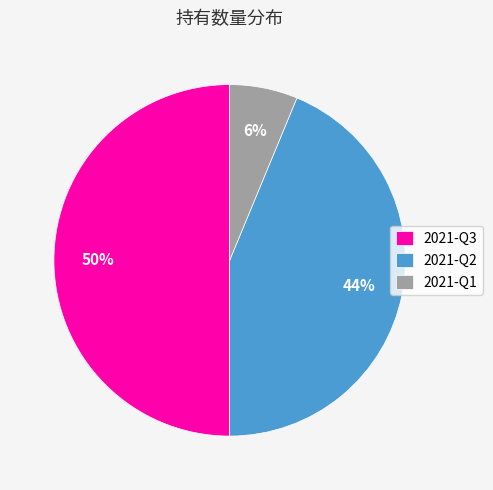

What percentage is the 2021-Q2 slice, to the nearest percent?

44%